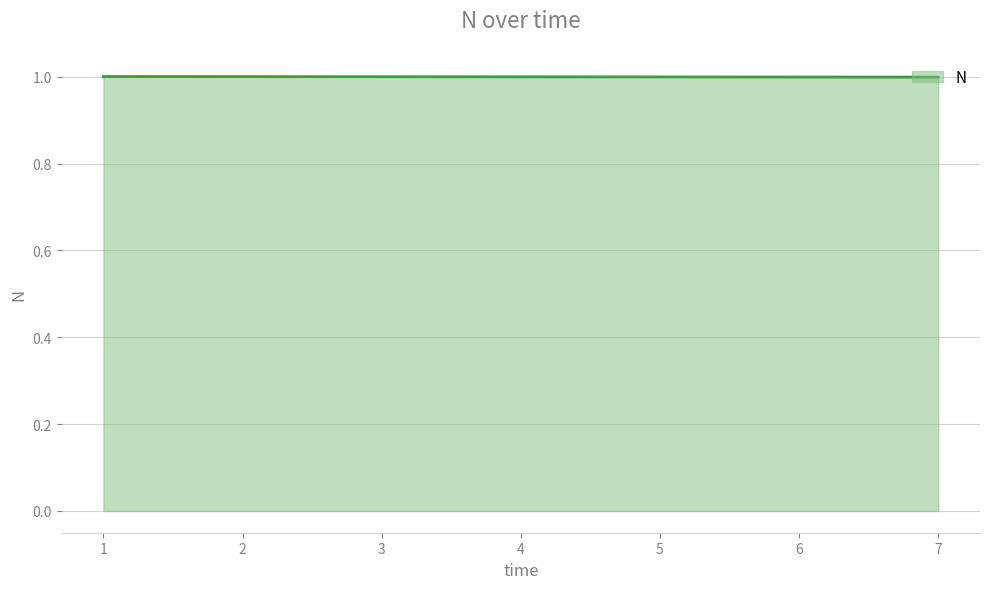

True or false: the data shows 1.7 at 2.

False